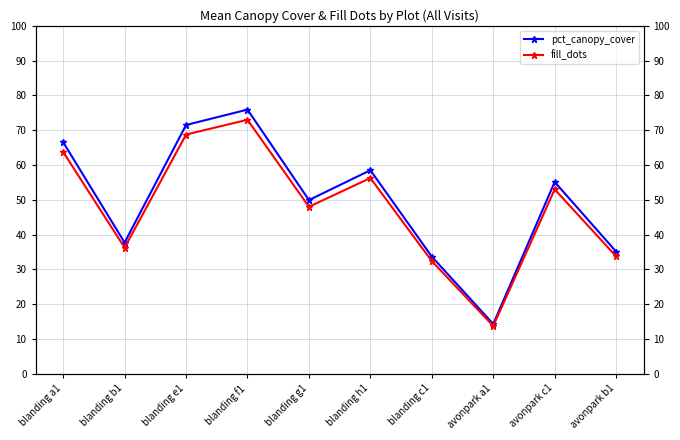

What is the label of the 4th point from the left?

blanding f1